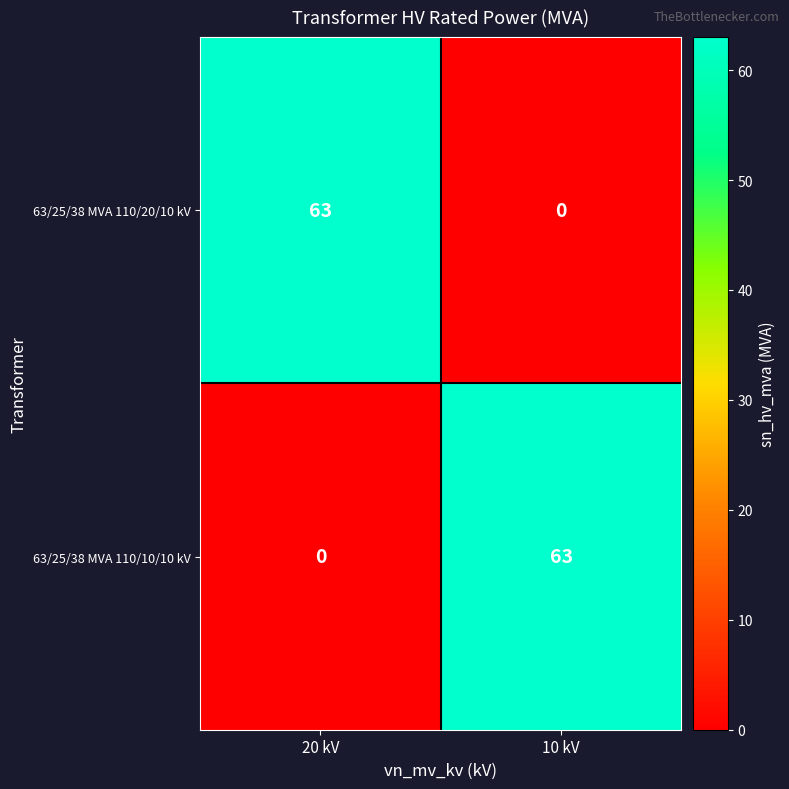

Is the value of 63/25/38 MVA 110/10/10 kV at 10 kV greater than the value of 63/25/38 MVA 110/20/10 kV at 10 kV?

Yes